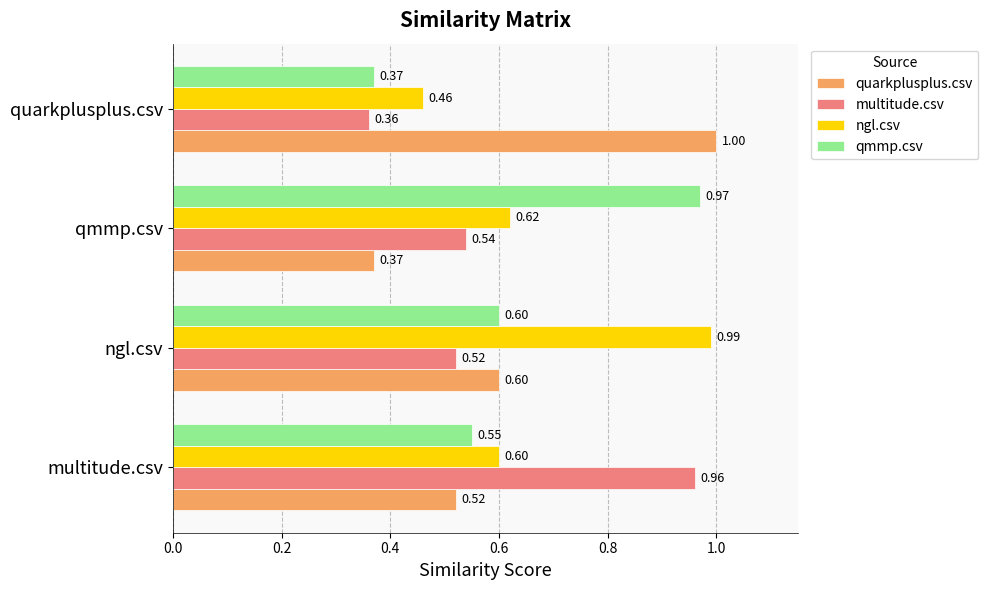

Which series has the widest spread of values?

quarkplusplus.csv